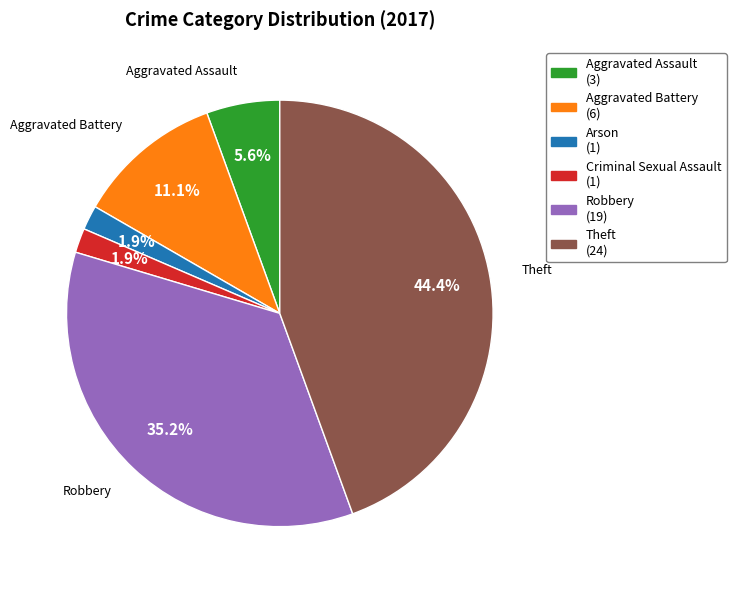

Which category has the biggest portion of the pie?

Theft